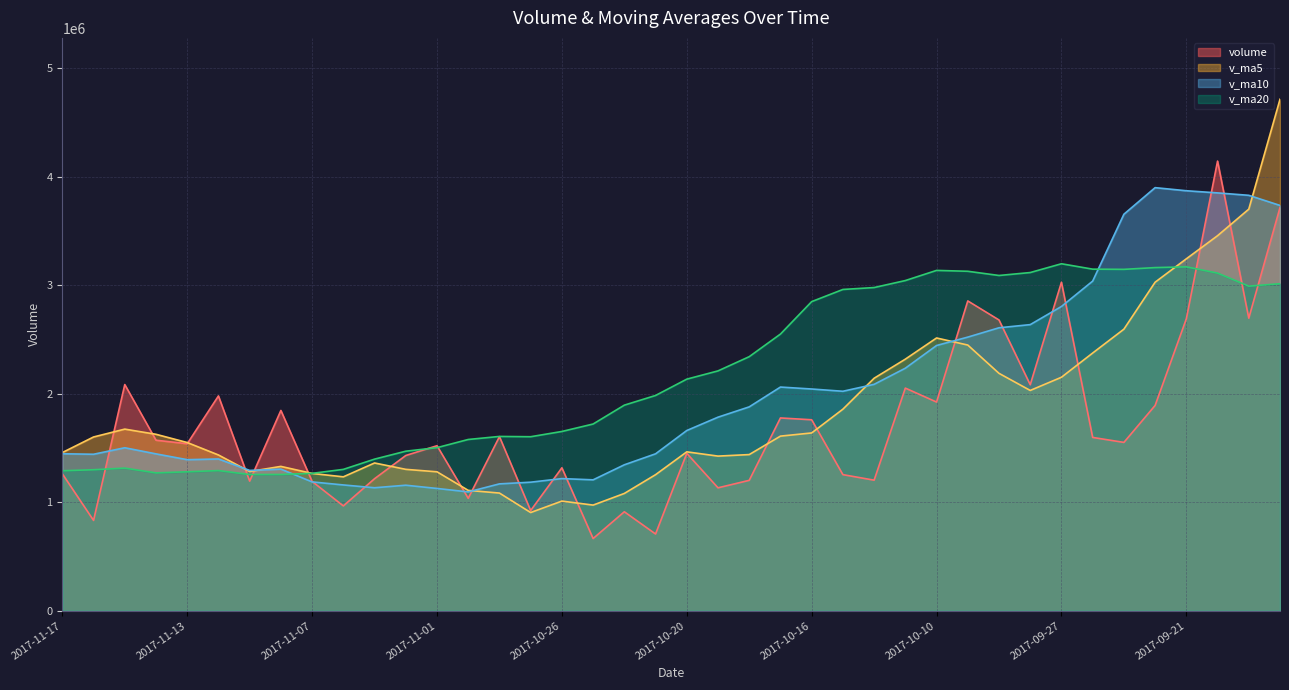

Where is the first local maximum for v_ma5?

2017-11-15